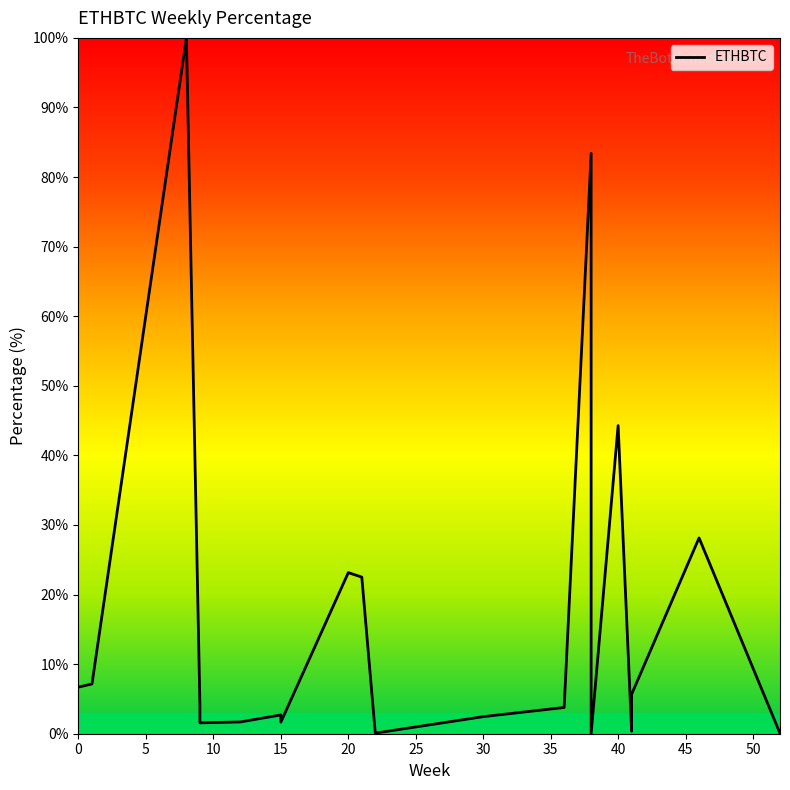

What is the maximum value shown in the chart?

100.0